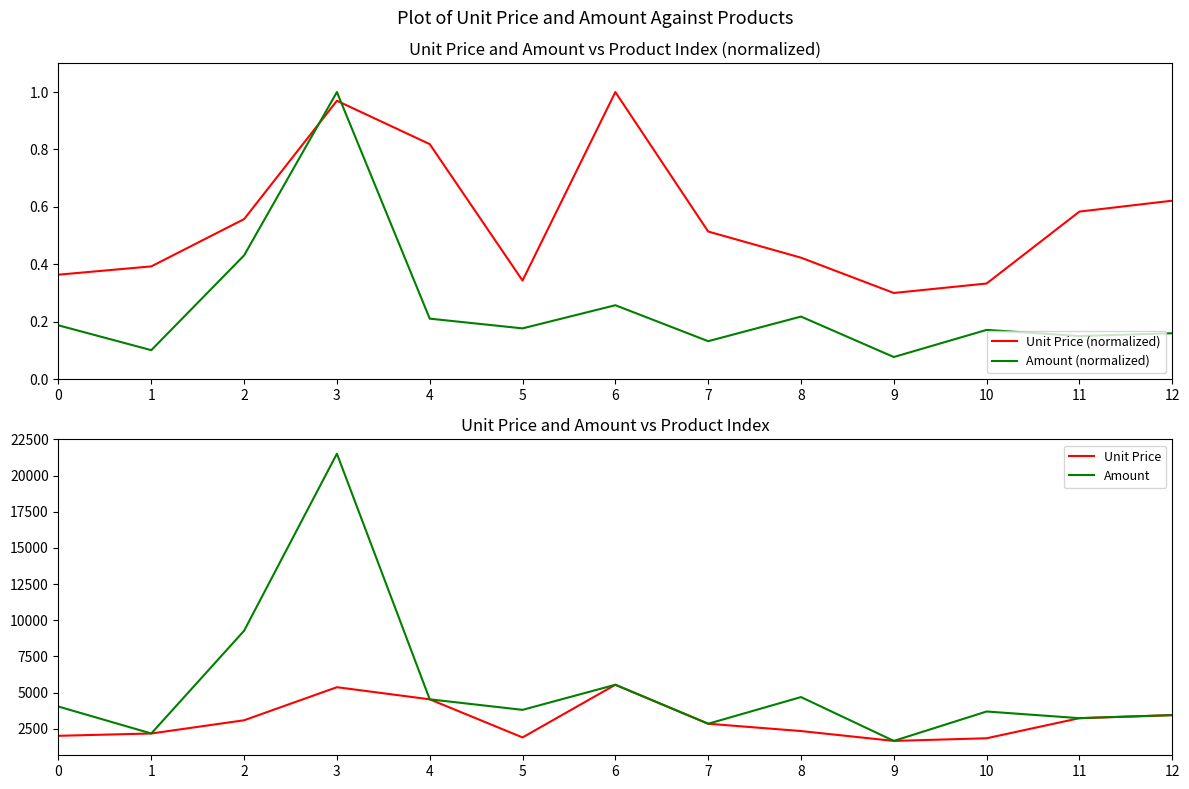

Reading left to right, extract all data points from this chart.

Unit Price (normalized): 0=0.4	1=0.4	2=0.6	3=1.0	4=0.8	5=0.3	6=1.0	7=0.5	8=0.4	9=0.3	10=0.3	11=0.6	12=0.6
Amount (normalized): 0=0.2	1=0.1	2=0.4	3=1.0	4=0.2	5=0.2	6=0.3	7=0.1	8=0.2	9=0.1	10=0.2	11=0.2	12=0.2
Unit Price: 0=2019.7	1=2179.6	2=3092.7	3=5377.6	4=4540.2	5=1906.1	6=5545.9	7=2852.9	8=2347.9	9=1666.3	10=1849.3	11=3237.9	12=3448.3
Amount: 0=4039.5	1=2179.6	2=9278.2	3=21510.2	4=4540.2	5=3812.3	6=5545.9	7=2852.9	8=4695.9	9=1666.3	10=3698.6	11=3237.9	12=3448.3